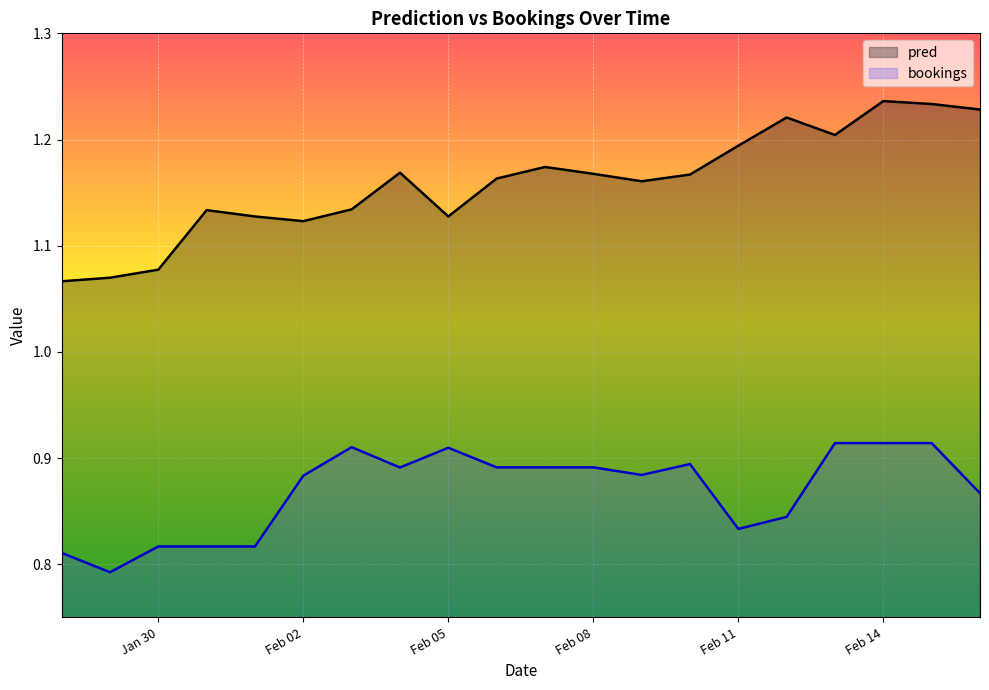

True or false: pred and bookings cross at least once.

False